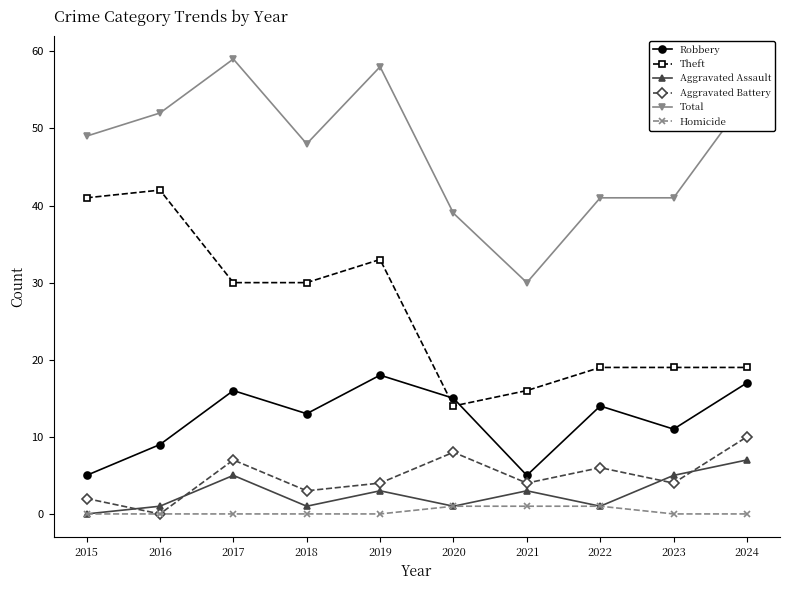

Which series has the largest total across all categories?

Total